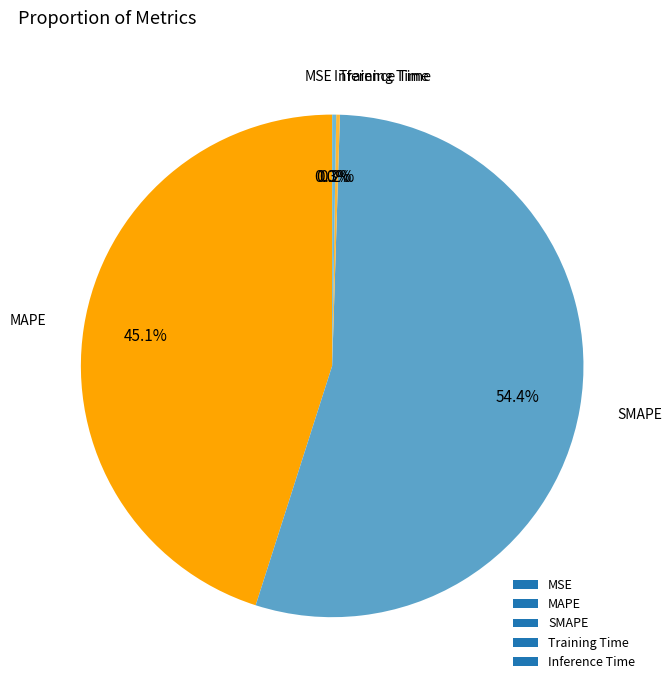

Is SMAPE the majority of the pie?

Yes